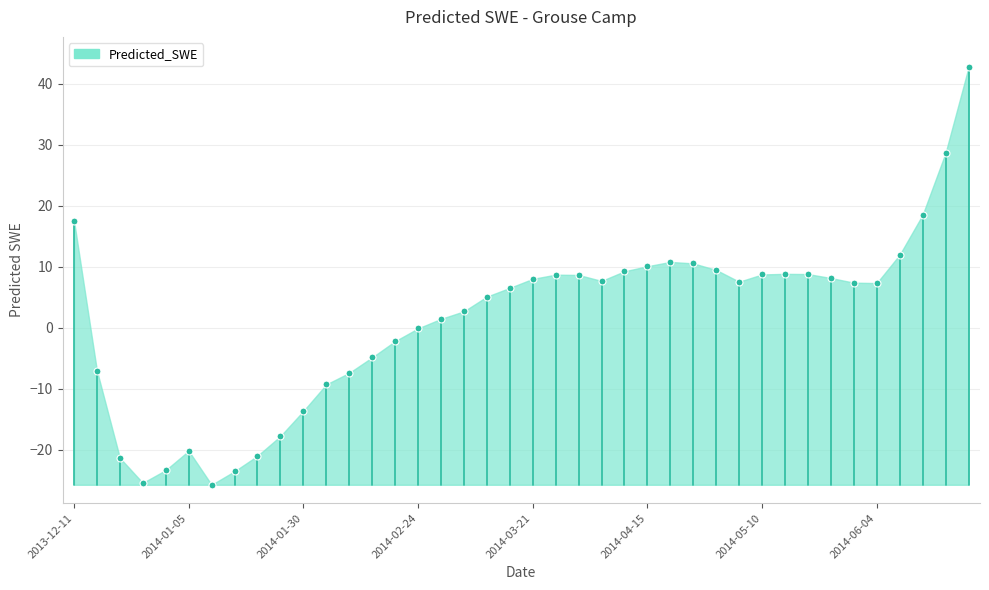

What is the range of Y values (max minus min)?

68.4